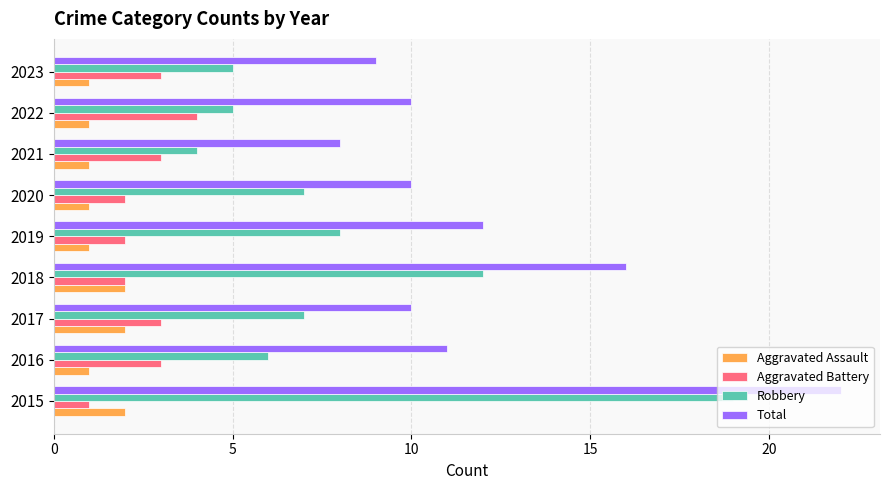

What is the spread (max minus min) of values at 2019?

11